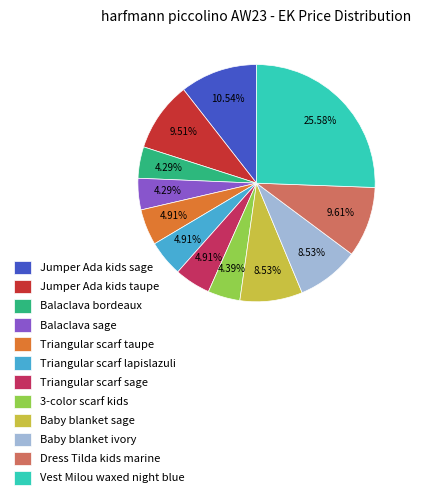

To the nearest percent, what is the difference between the Baby blanket ivory and Triangular scarf lapislazuli slice percentages?

4%